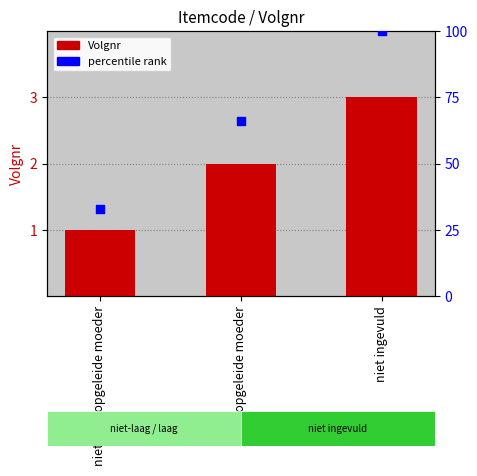

At how many categories does at least one series exceed 51?

2